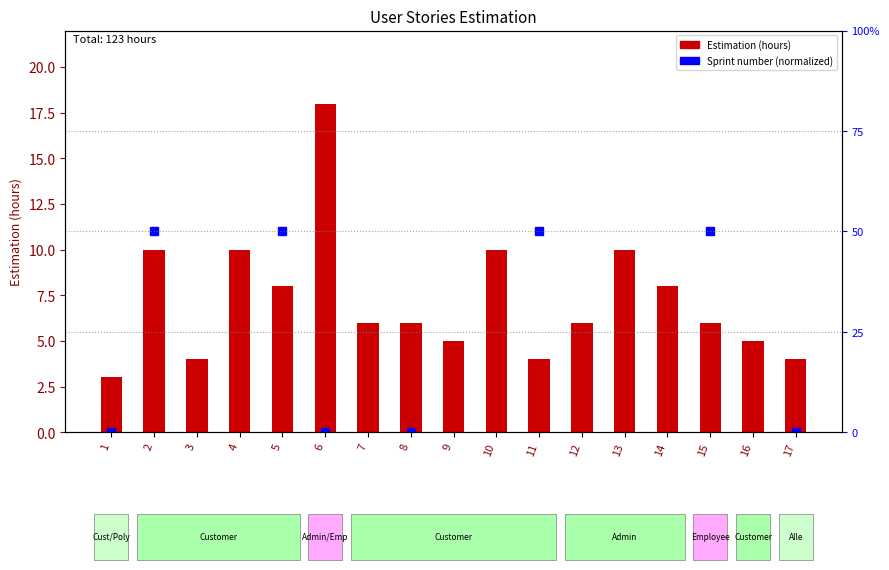

Is it true that the value at 1 is 3?

True